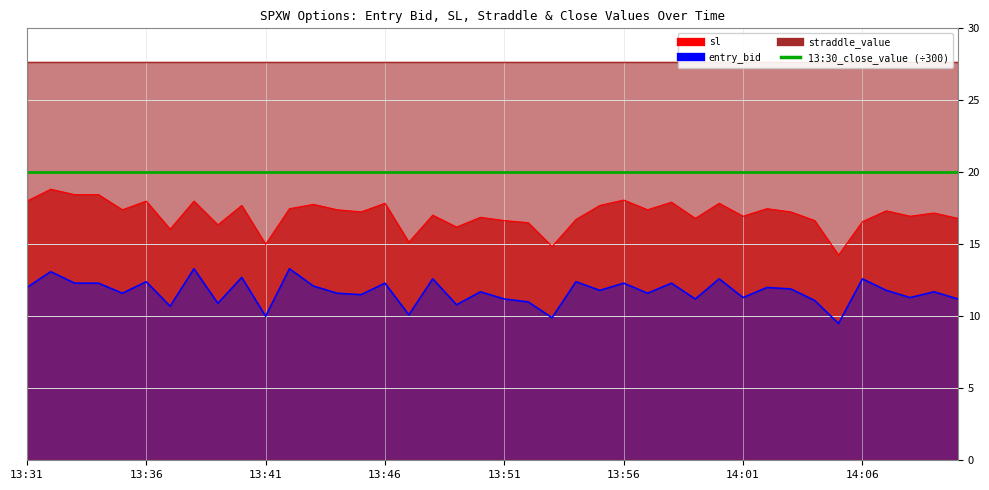

True or false: entry_bid has a value of 11.0 at 13:52.

True